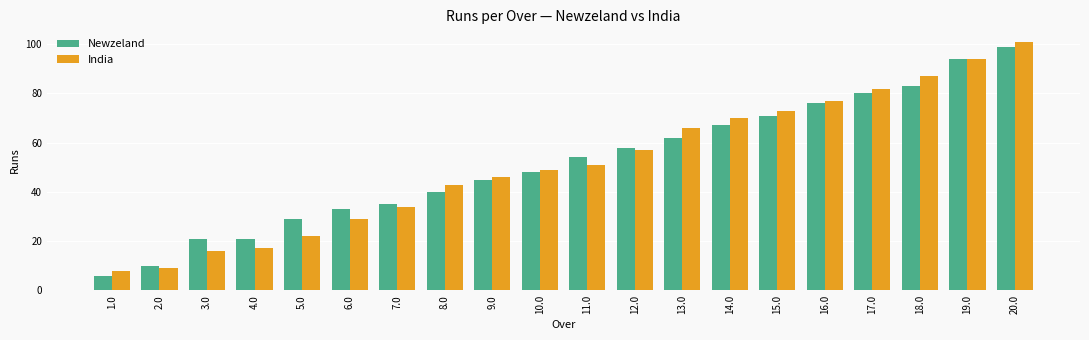

The India series shows 25 at 19.0. True or false?

False